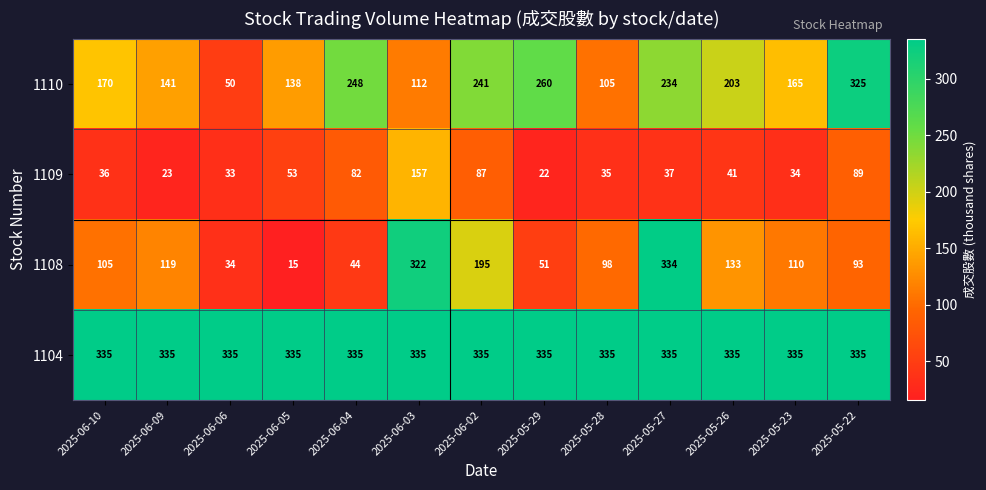

At which label is 1108 closest to 174?

2025-06-02